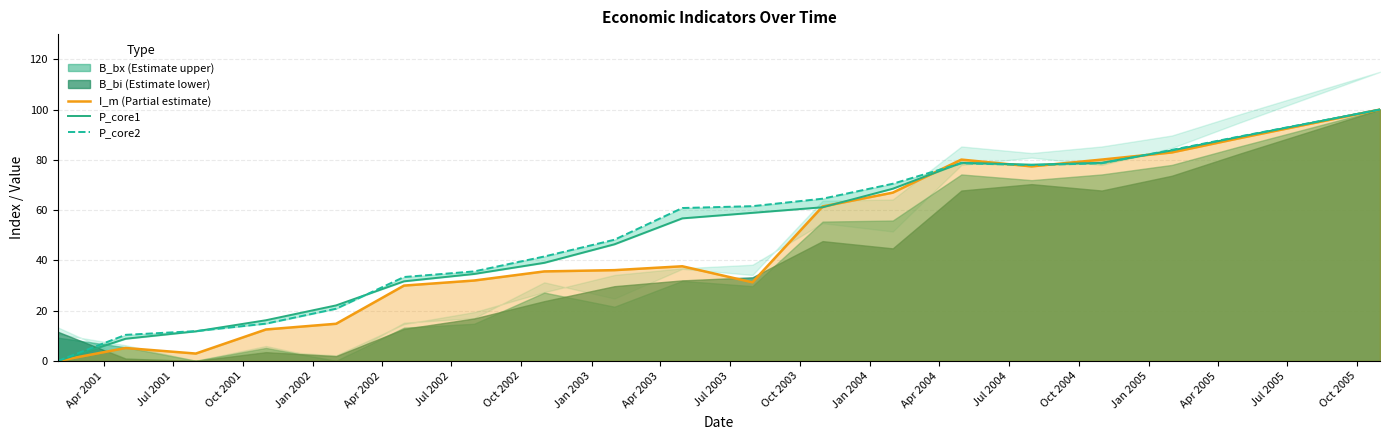

What is the maximum value for I_m (Partial estimate)?

100.0